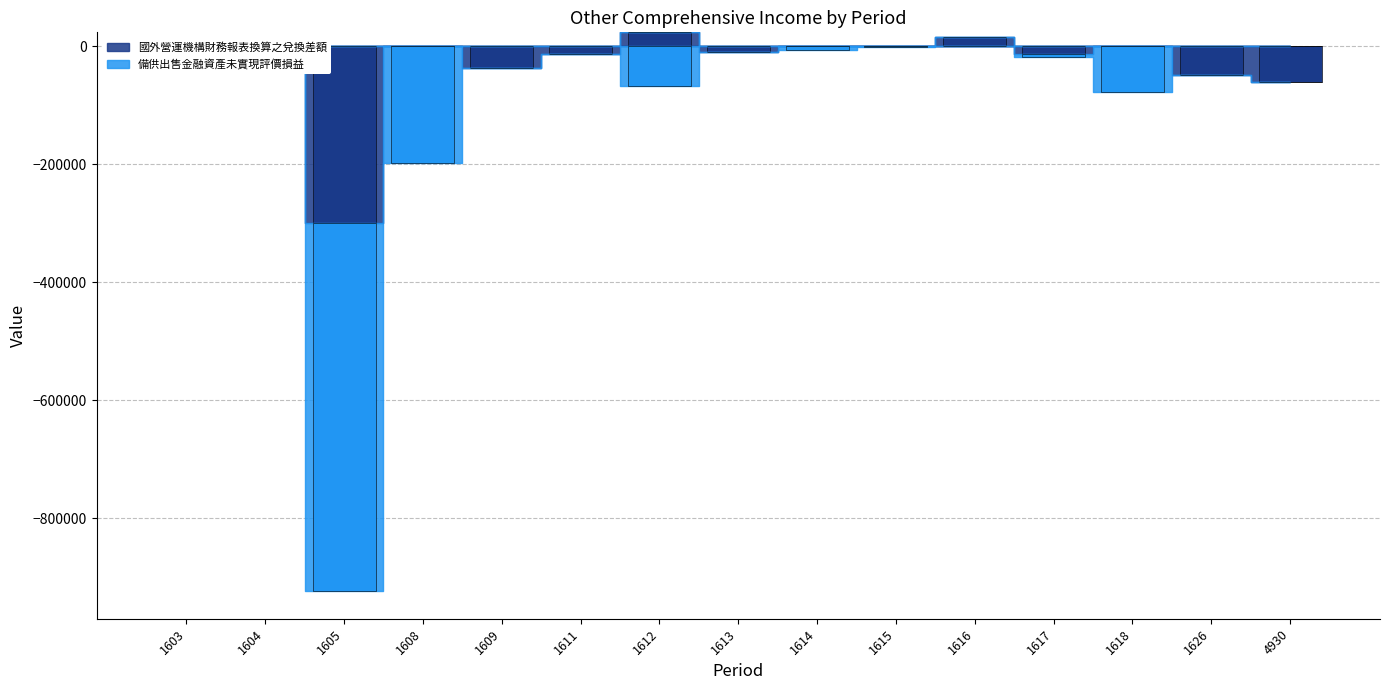

How many bars are there in total?

30